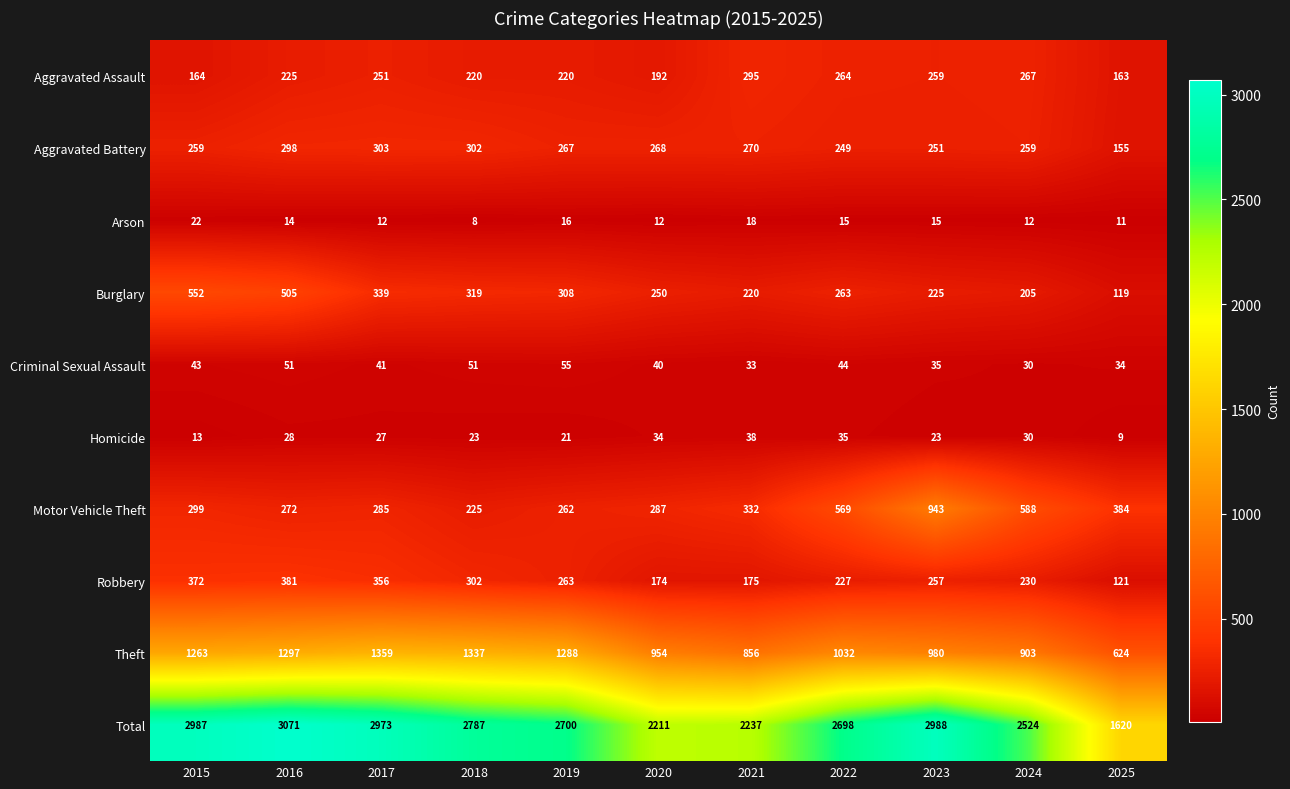

List the series in order of their peak value, lowest first.

Arson, Homicide, Criminal Sexual Assault, Aggravated Assault, Aggravated Battery, Robbery, Burglary, Motor Vehicle Theft, Theft, Total